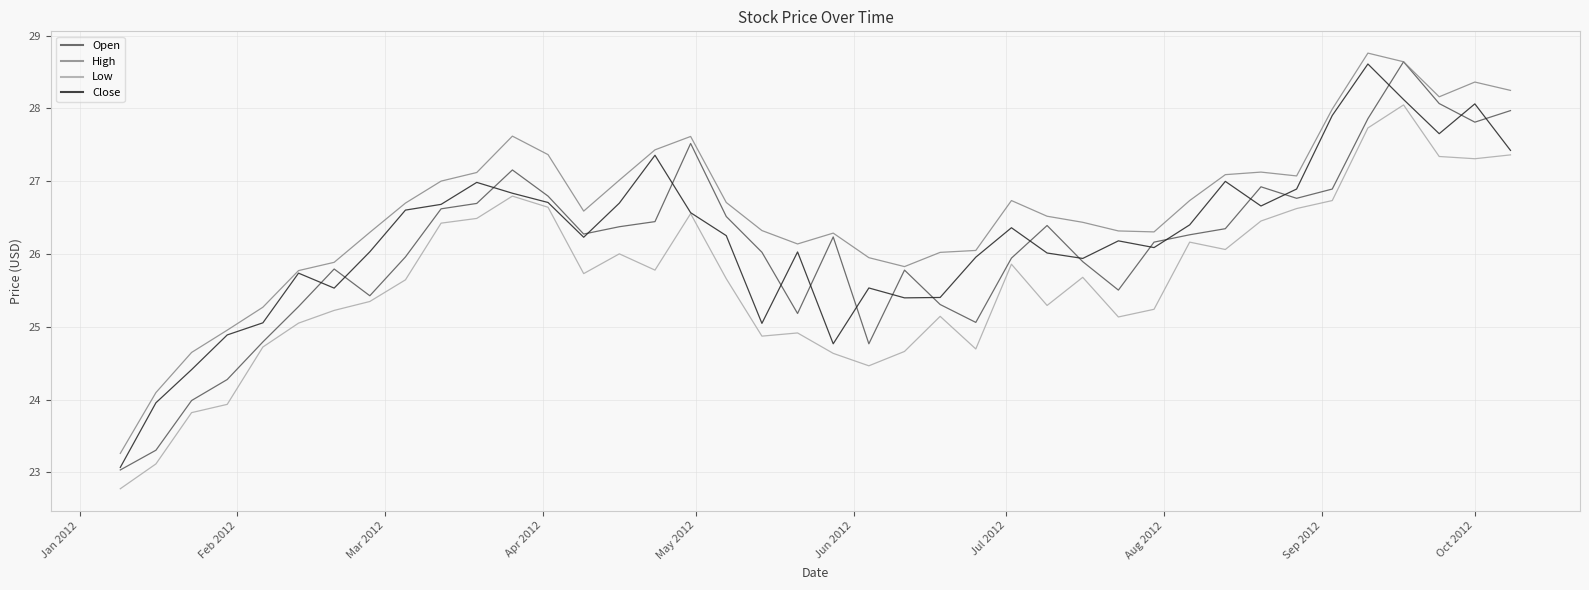

Which series has the largest total across all categories?

High